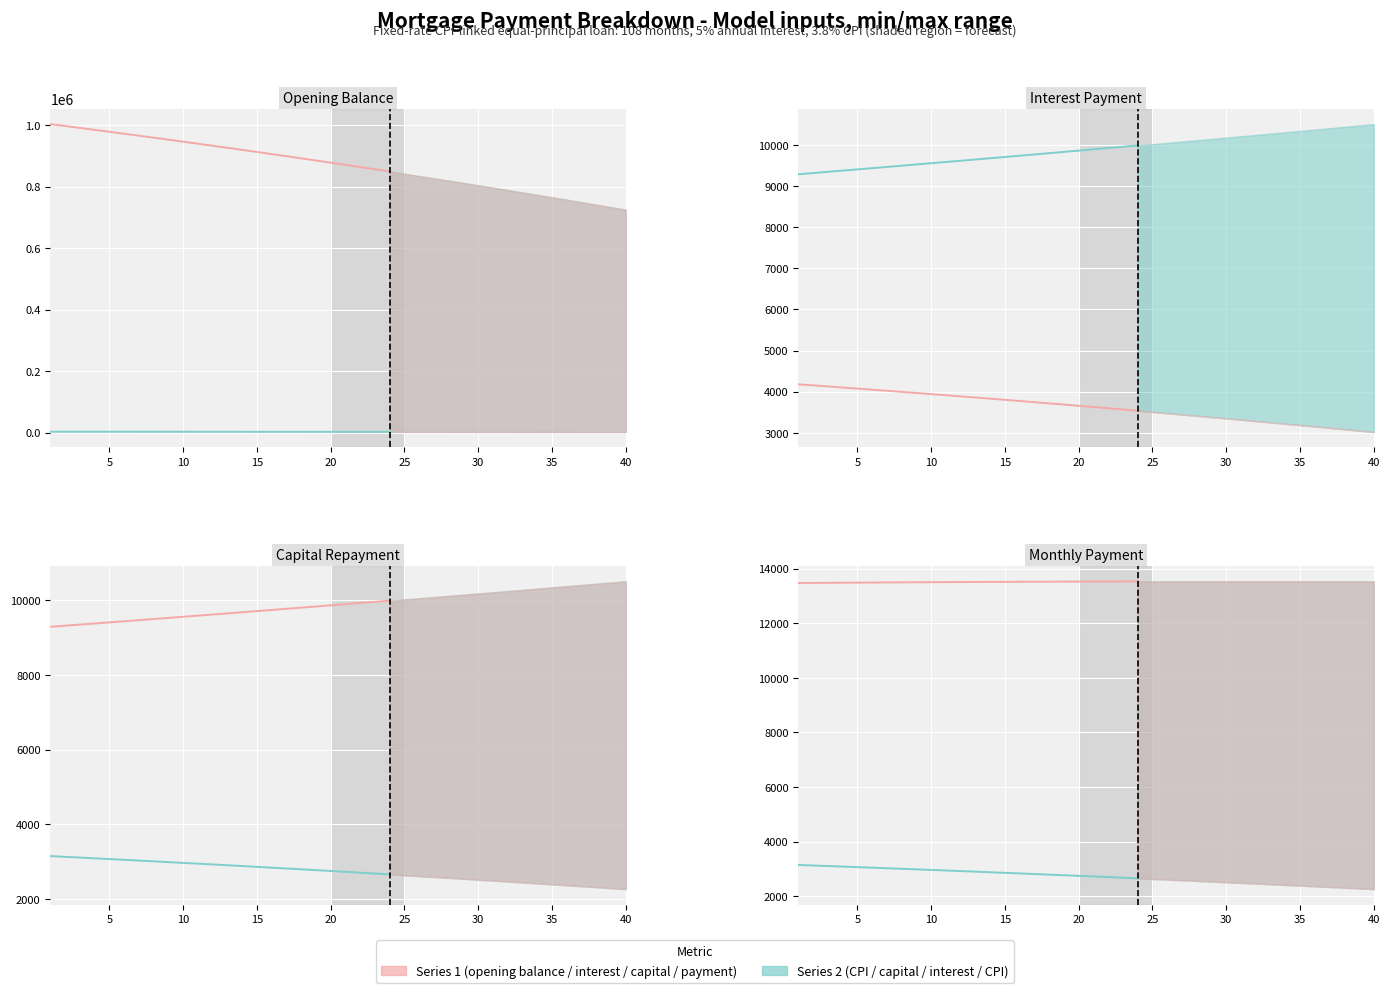

Reading right to left, list all the values displayed in this chart.

Series 1: 13527.0	13525.8	13524.5	13523.0	13521.4	13519.7	13517.9	13515.9	13513.8	13511.6	13509.3	13506.9	13504.3	13501.6	13498.8	13495.9	13492.9	13489.7	13486.5	13483.1	13479.6	13476.0	13472.3	13468.4
Series 2: 2657.1	2680.3	2703.2	2726.0	2748.7	2771.1	2793.4	2815.6	2837.5	2859.3	2880.9	2902.4	2923.7	2944.8	2965.8	2986.6	3007.2	3027.7	3048.0	3068.2	3088.2	3108.0	3127.7	3147.3